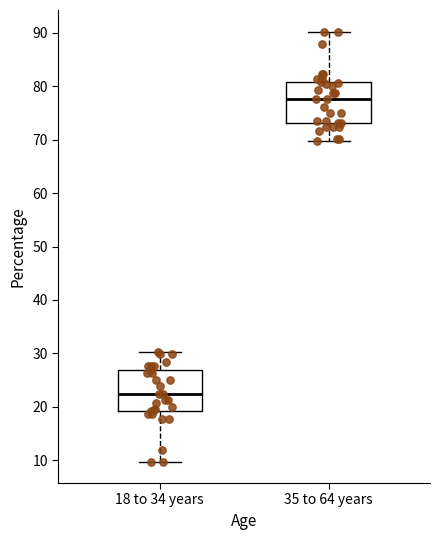

Which box has the lowest median line?

18 to 34 years